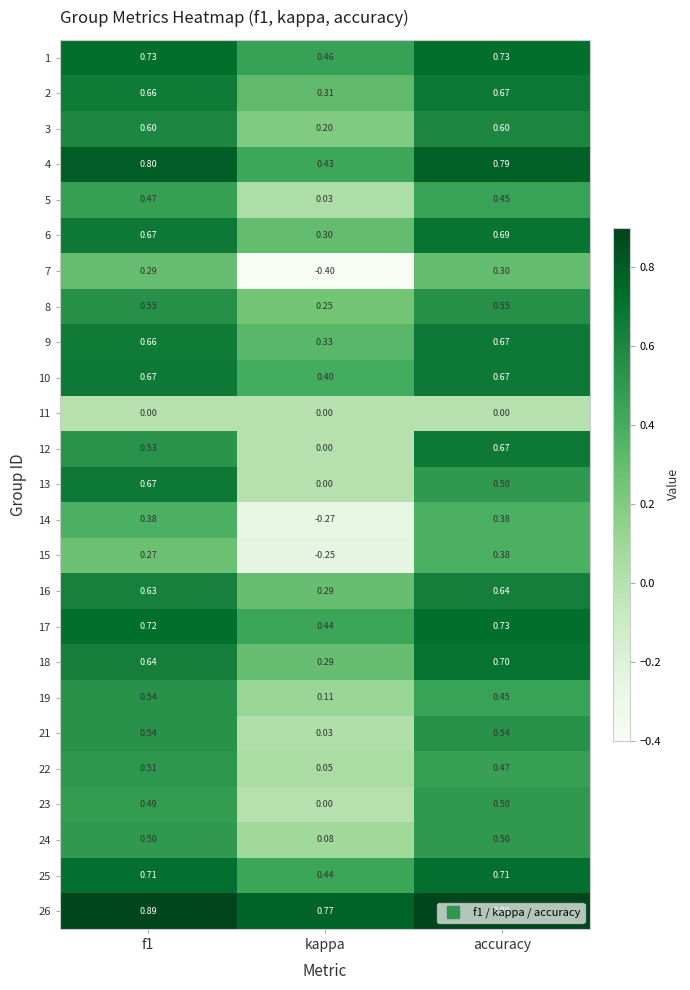

At which category is the sum across all series the highest?

accuracy